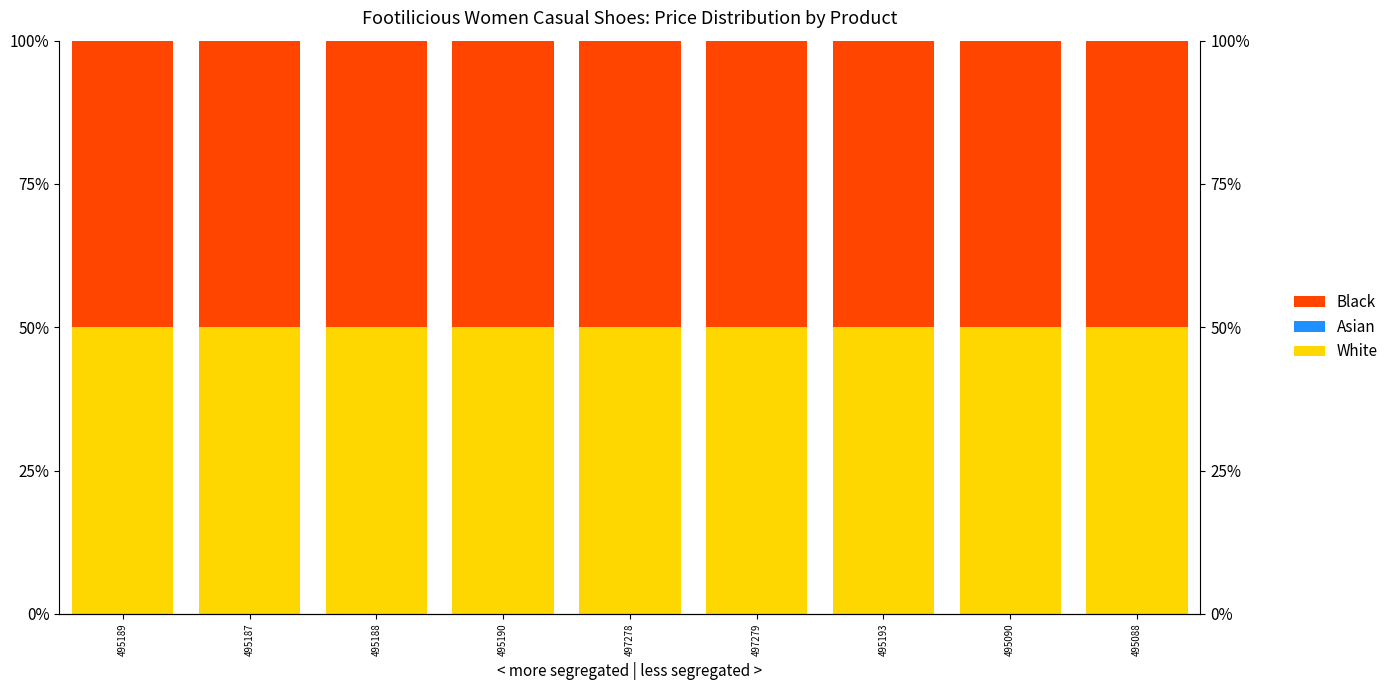

What is the value of the White bar at the 7th from the left?

50